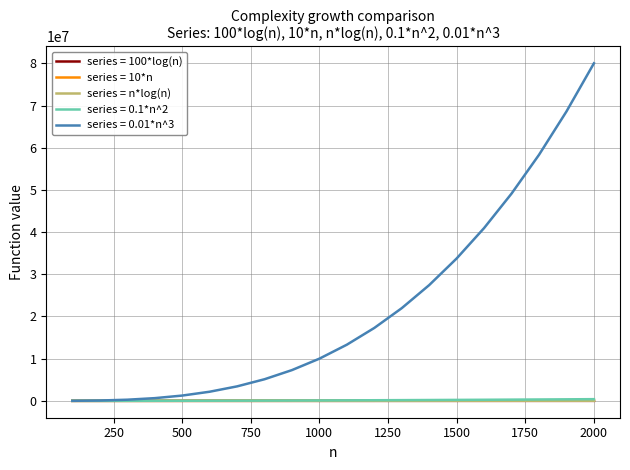

What is the greatest value displayed?

80000000.0